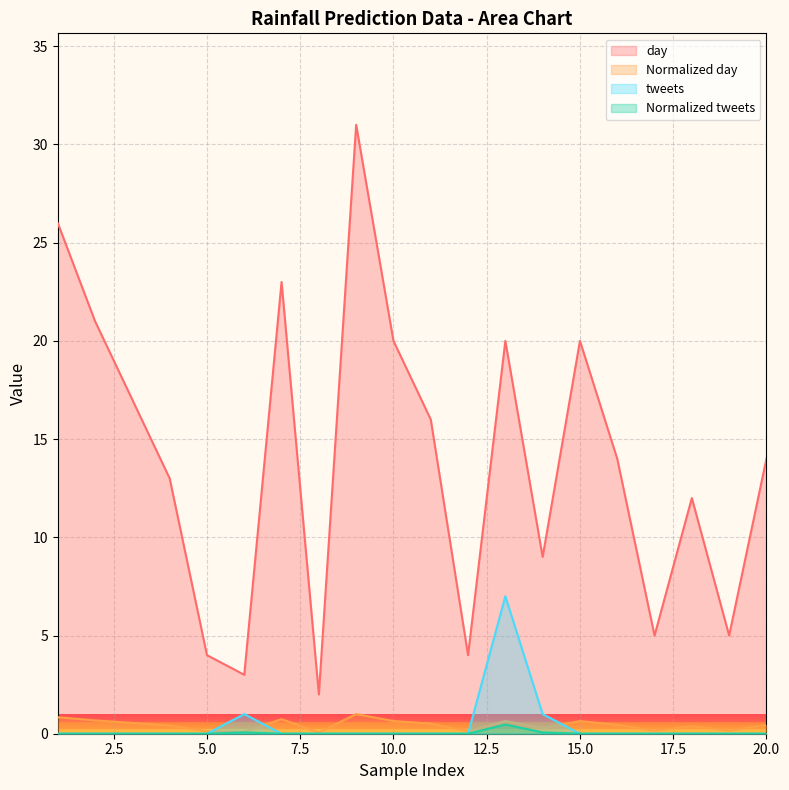

In tweets, how many points are higher than both neighbors (excluding endpoints)?

2